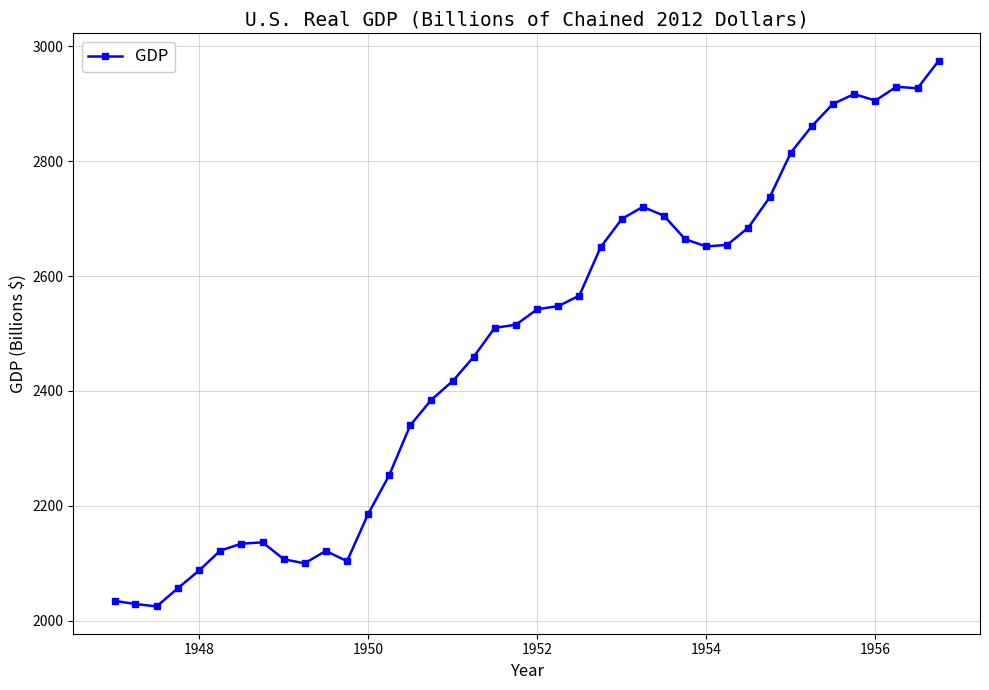

What is the sum of all values?

99177.0